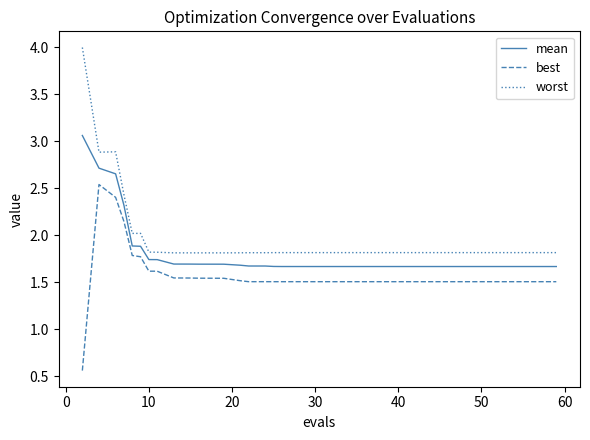

What is the lowest value of the worst series?

1.8